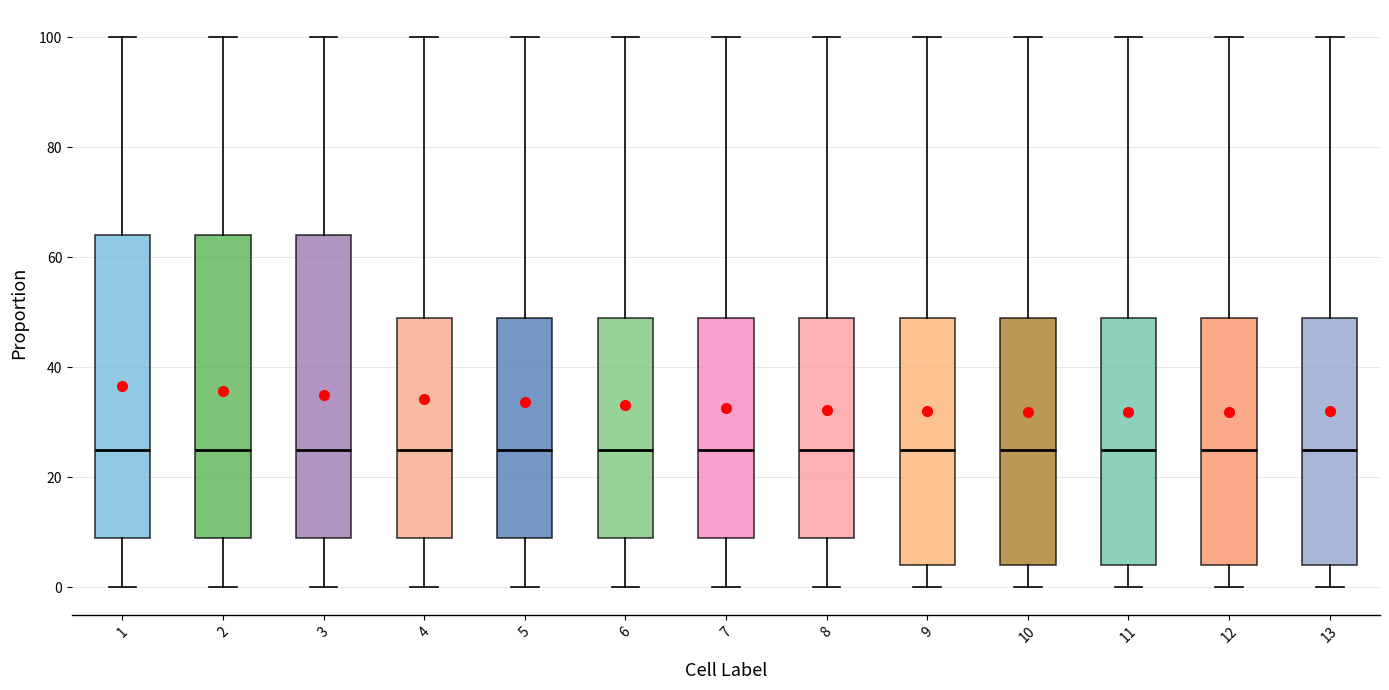

Where does the median line of the box at x = 6 sit on the y-axis? The values are not printed on the chart, so give them approximately, as read against the axis.

26